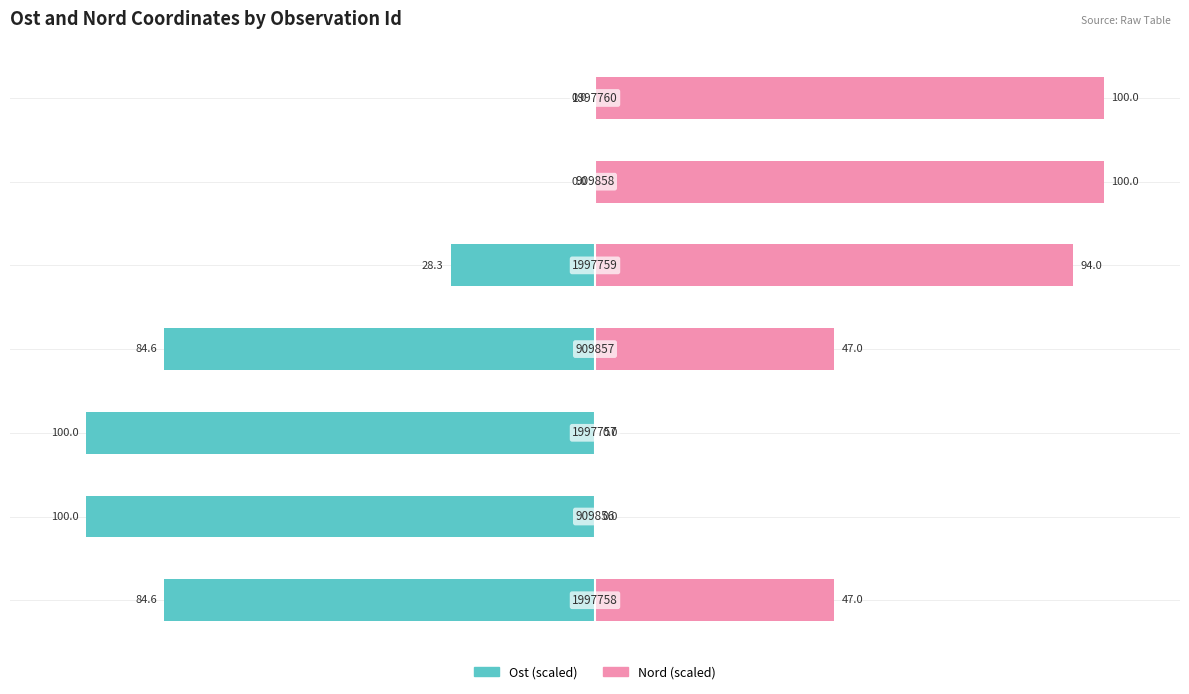

Reading left to right, list all the values displayed in this chart.

Ost: 0=-84.6	1=-100.0	2=-100.0	3=-84.6	4=-28.3	5=0.0	6=0.0
Nord: 0=47.0	1=0.0	2=0.0	3=47.0	4=94.0	5=100.0	6=100.0